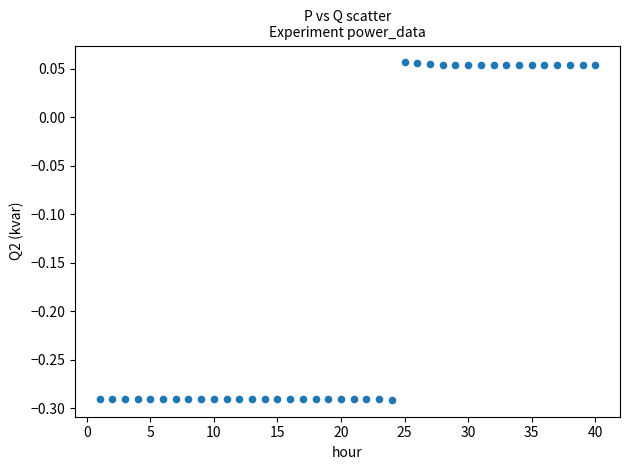

What is the range of Y values (max minus min)?

0.3